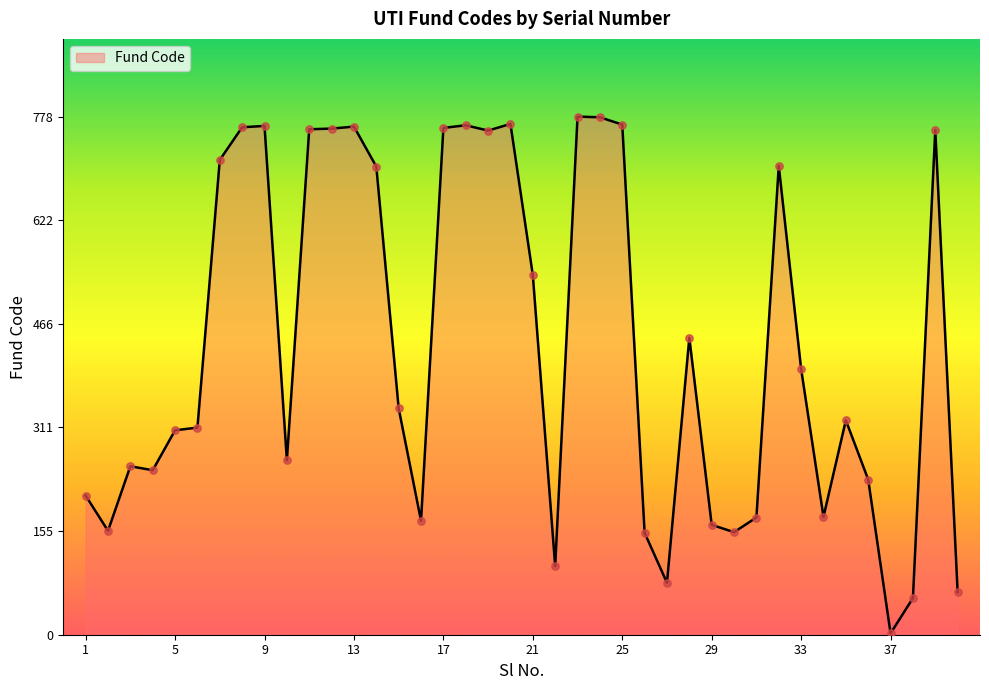

What is the maximum value shown in the chart?

778